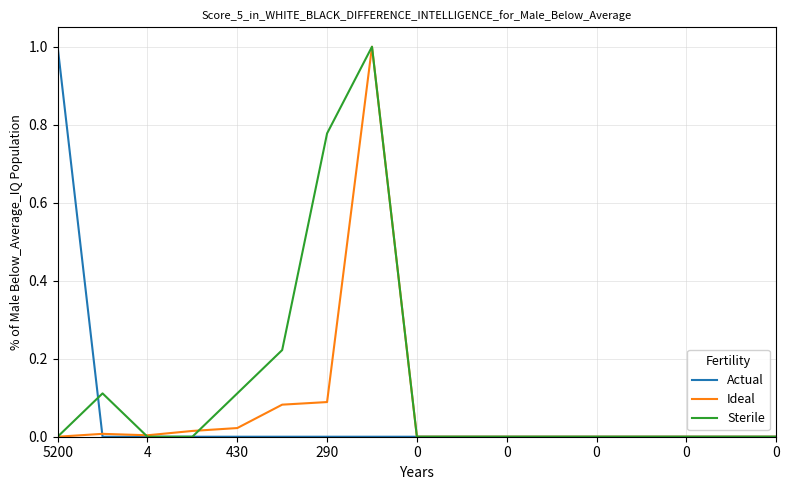

Which series has the largest total across all categories?

Sterile